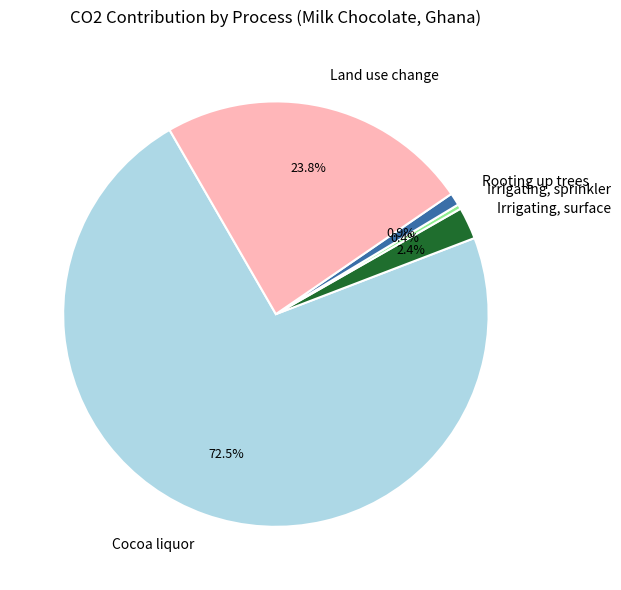

The Irrigating, surface slice represents 14% of the pie. True or false?

False